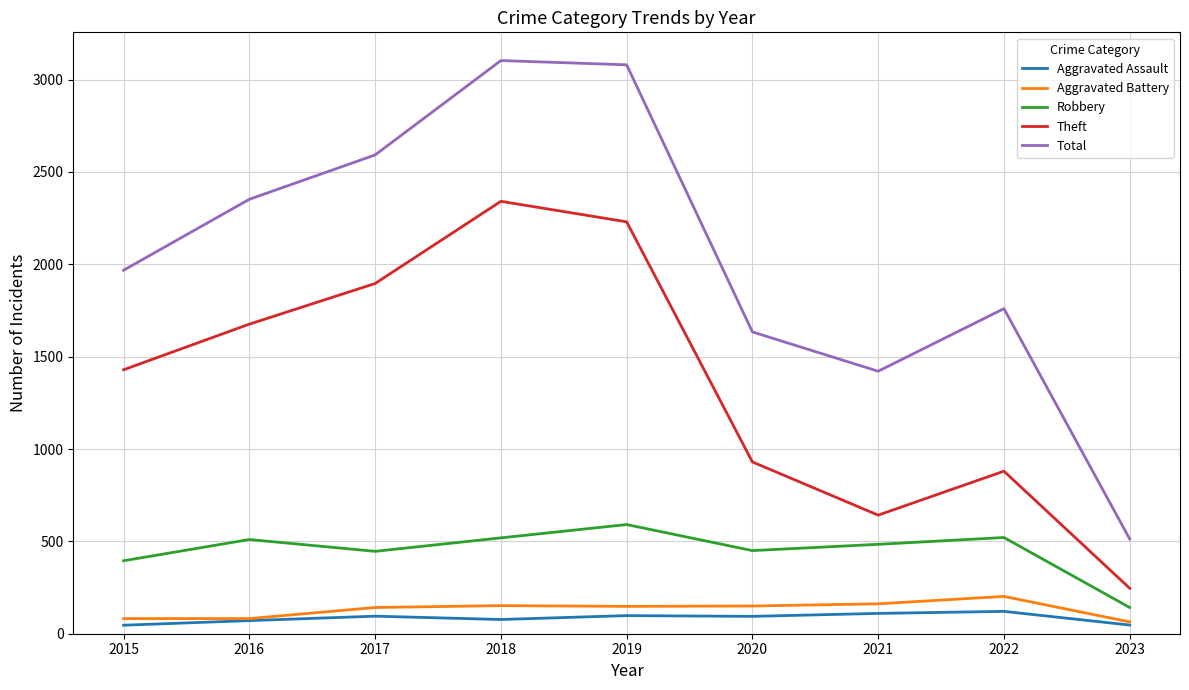

Between 2017 and 2019, which series saw the biggest shift?

Total